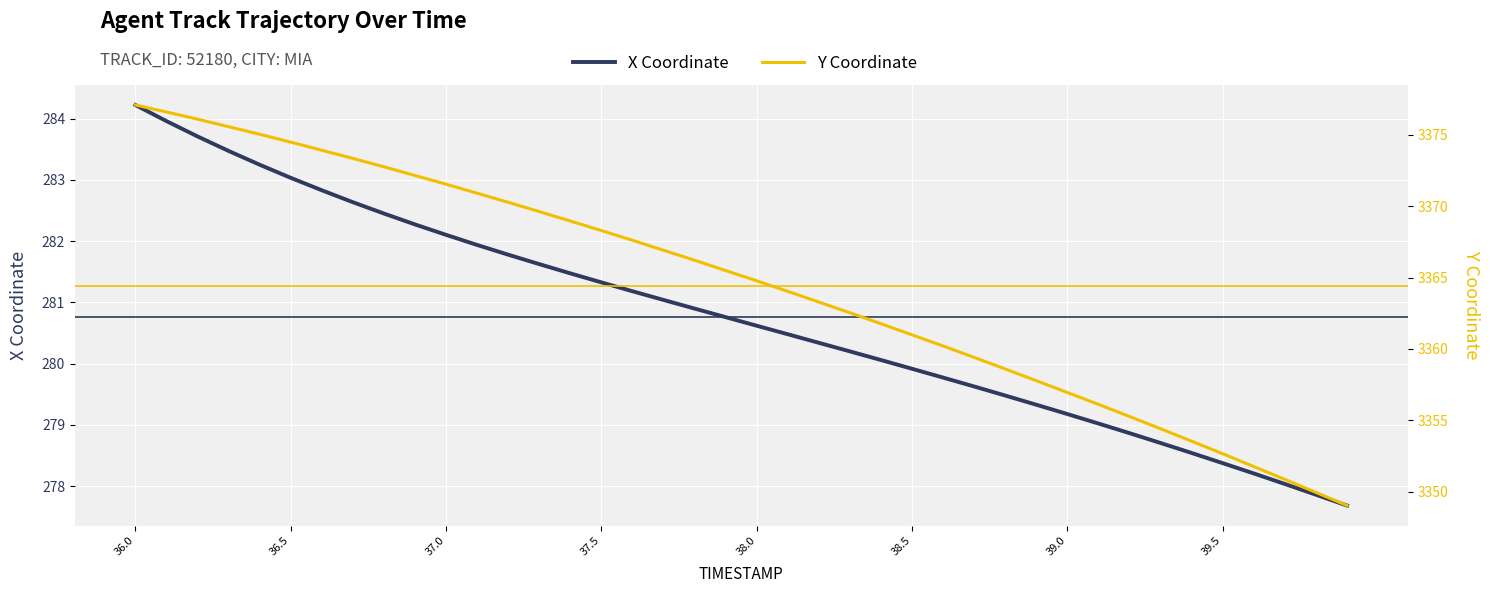

True or false: Y Coordinate and X Coordinate cross at least once.

False